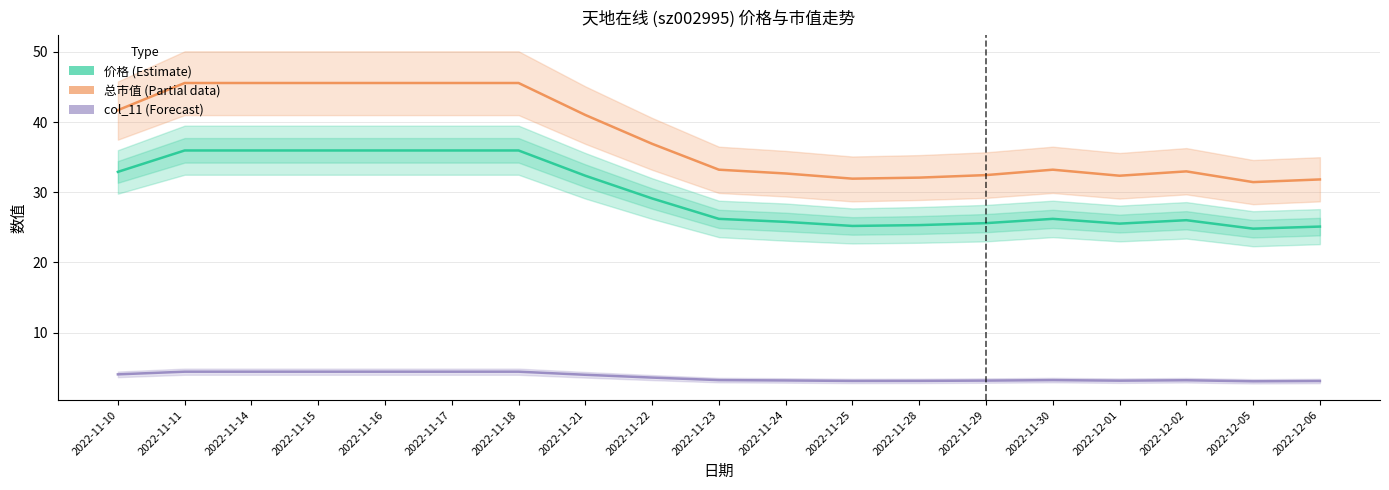

True or false: col_11 (Forecast) has more than 1 interior local peaks.

True